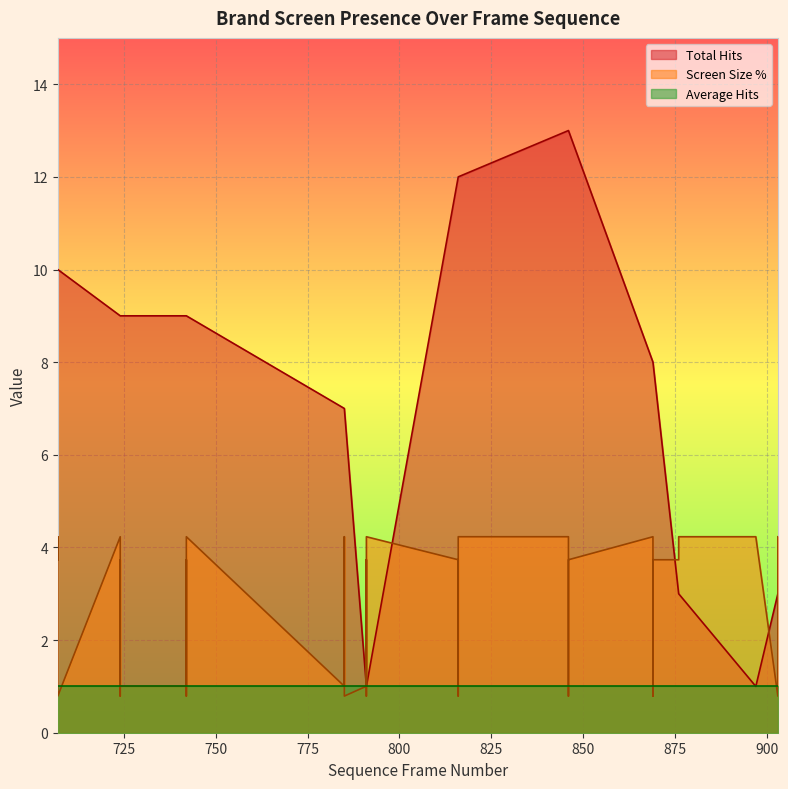

Which label corresponds to the largest value in the chart?

846